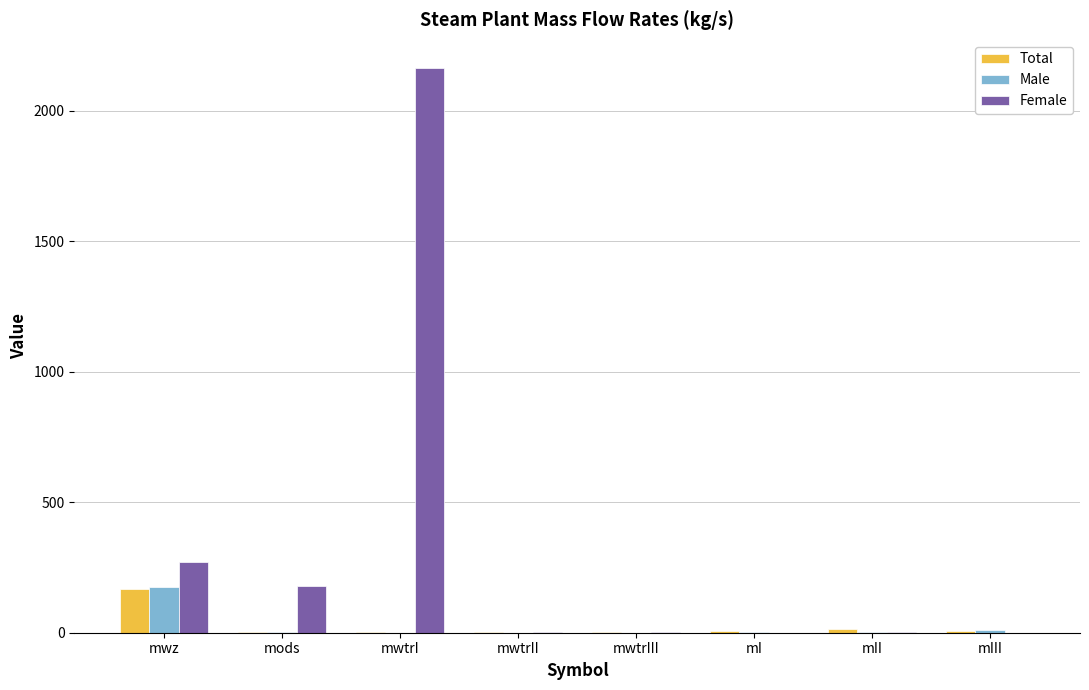

What is the maximum value for Total?

168.9